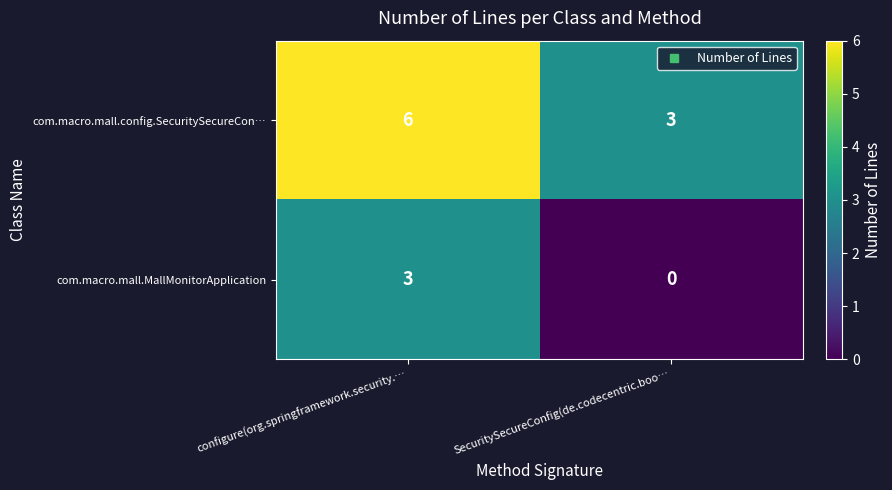

Count the number of categories in the chart.

2